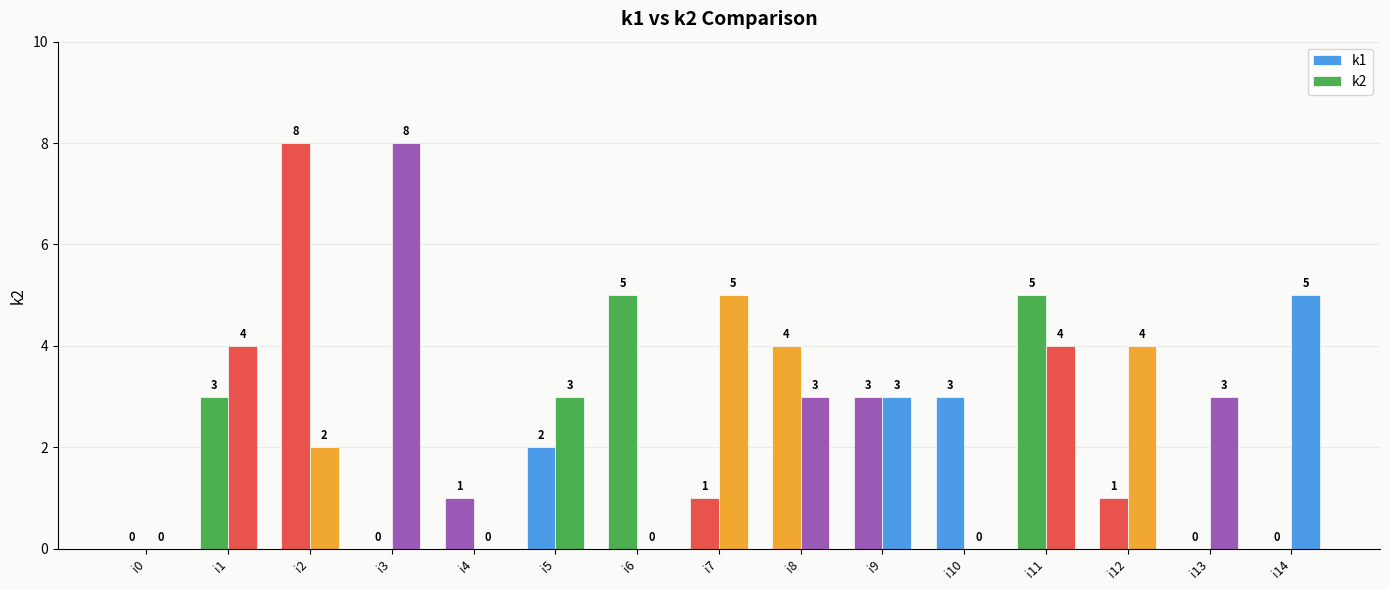

Are the bars grouped side by side (vs. stacked)?

Yes